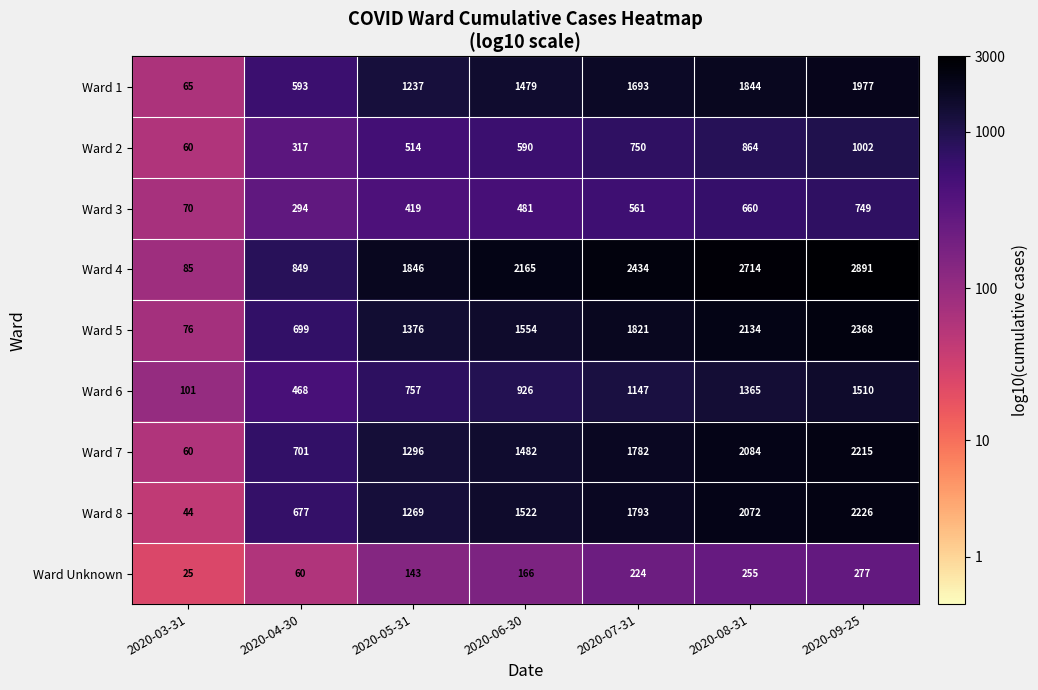

Which series has the widest spread of values?

Ward 4